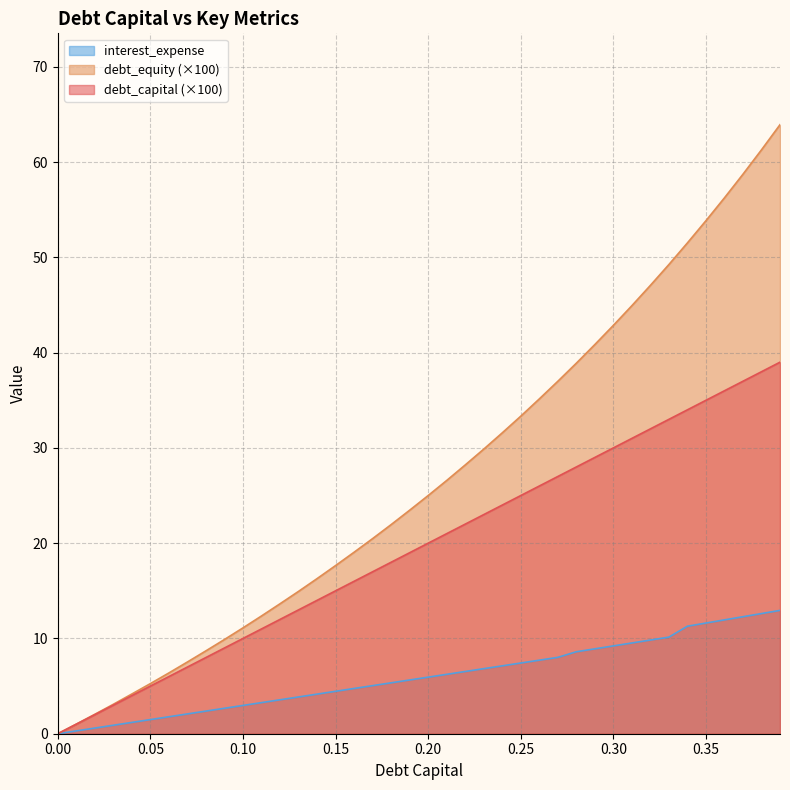

What is the greatest value displayed?

63.9